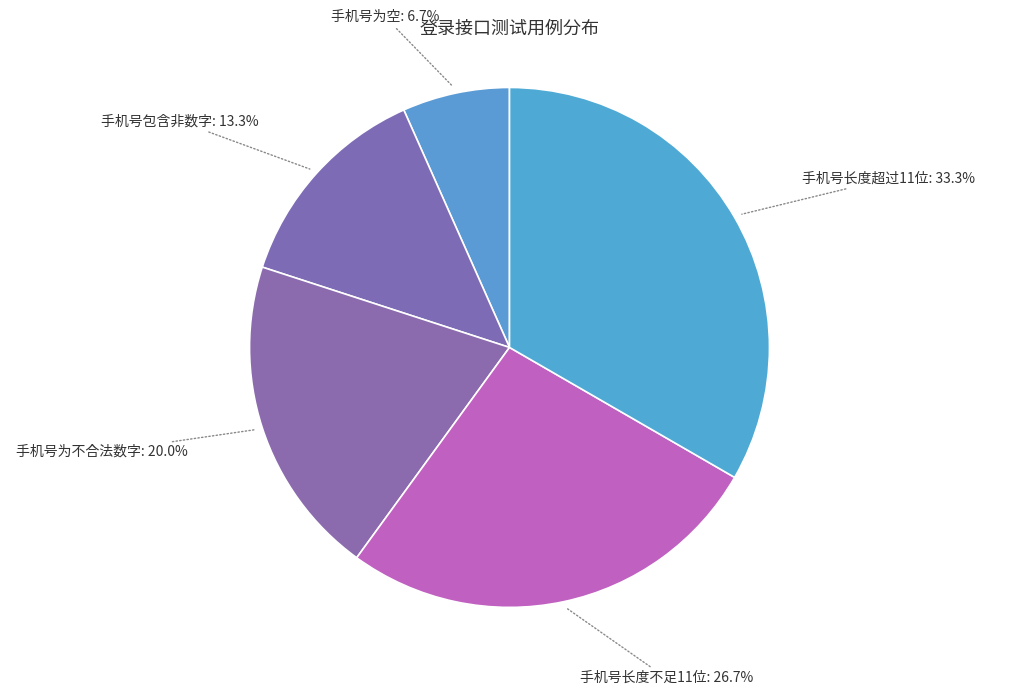

How many slices are in this pie chart?

5